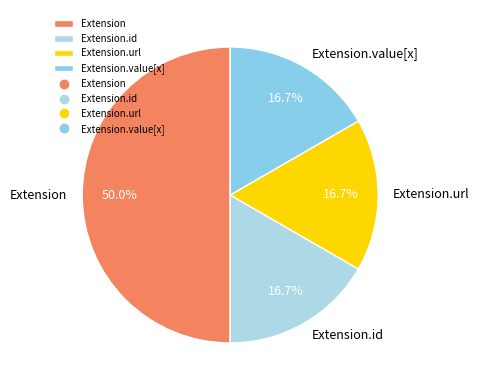

Approximately how many times larger is the value at Extension.id compared to Extension.url?

1.0